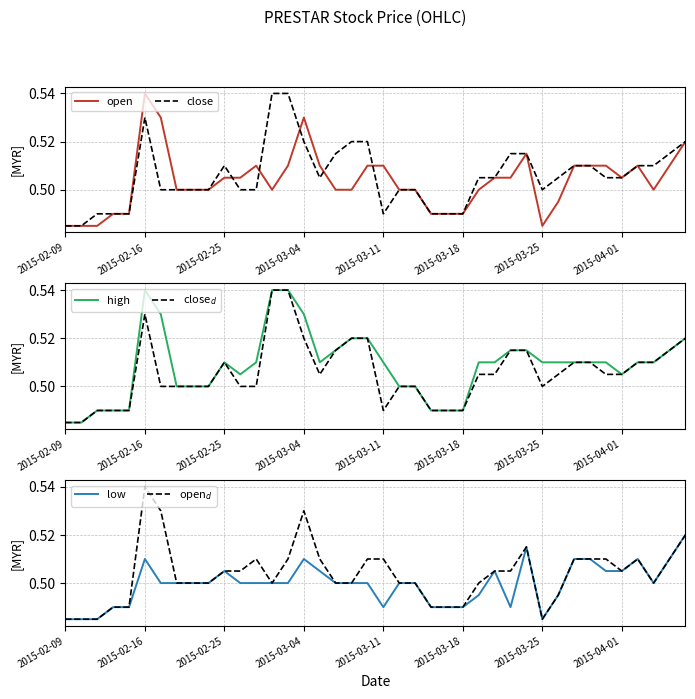

True or false: close and open cross at least once.

True